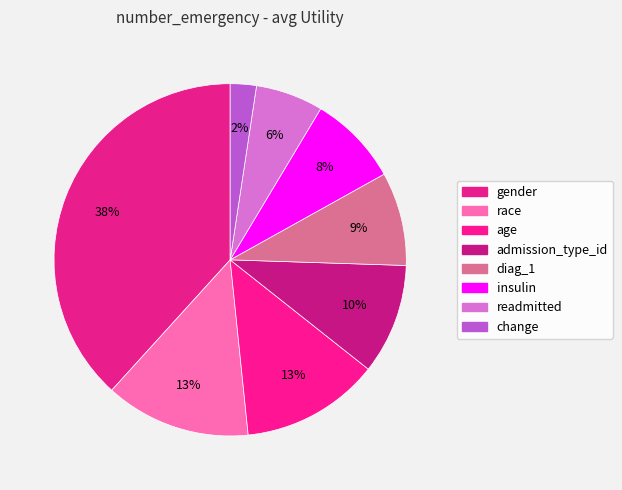

Which category has the smallest portion of the pie?

change